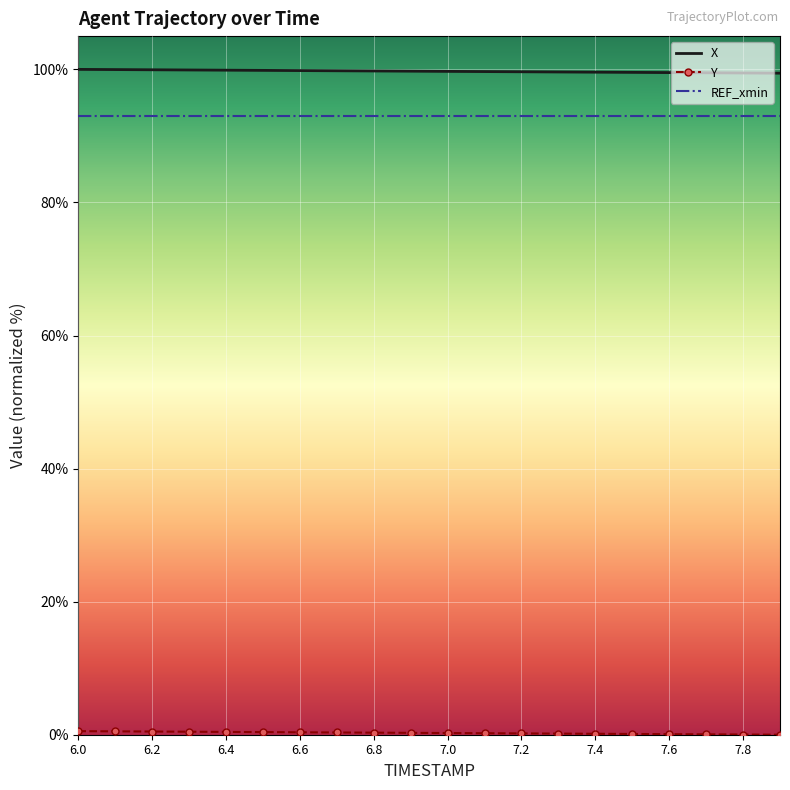

True or false: REF_xmin and X intersect in this chart.

False